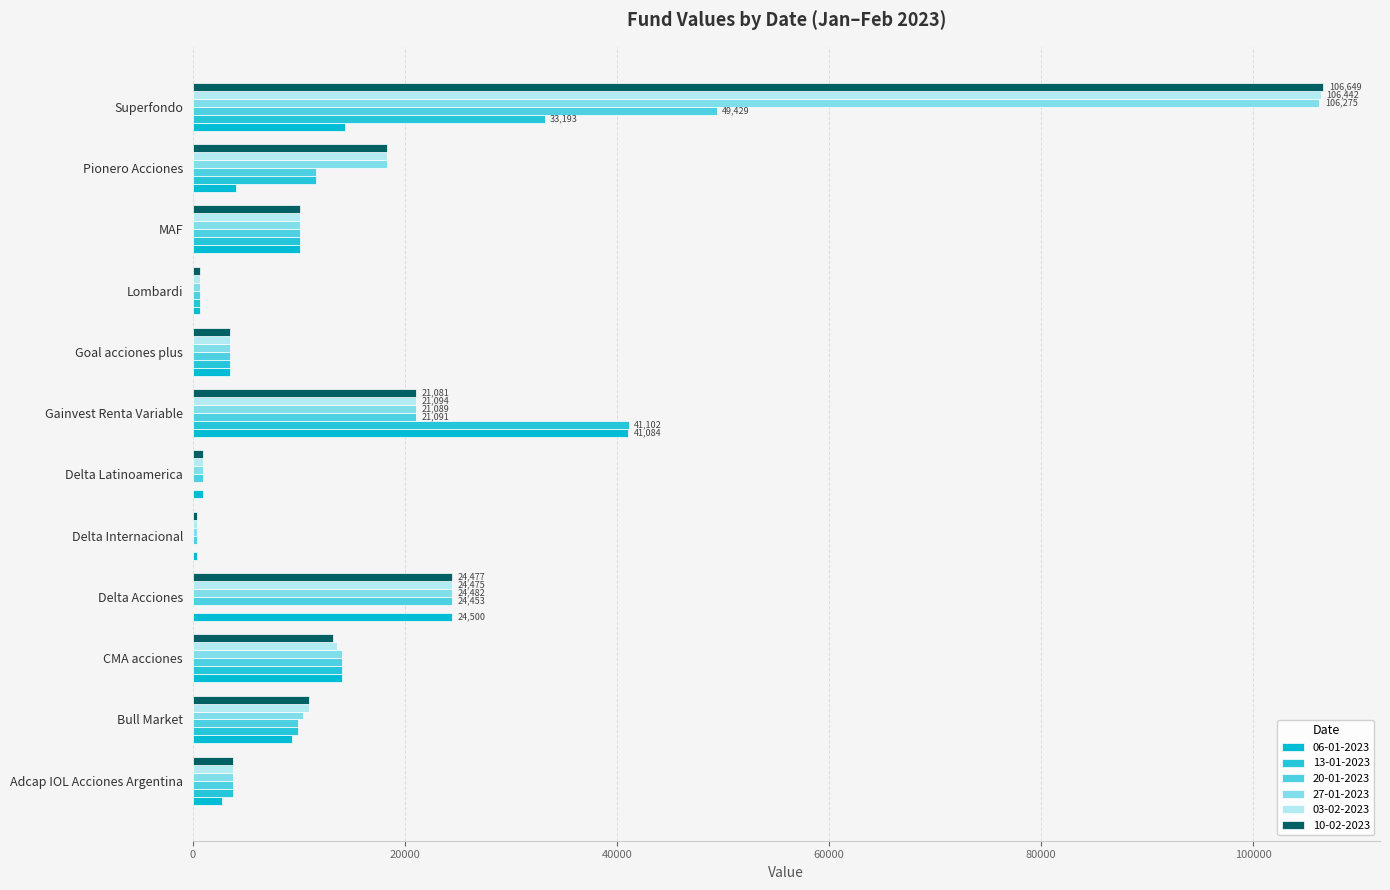

Which series changed the most between Delta Acciones and Lombardi?

06-01-2023